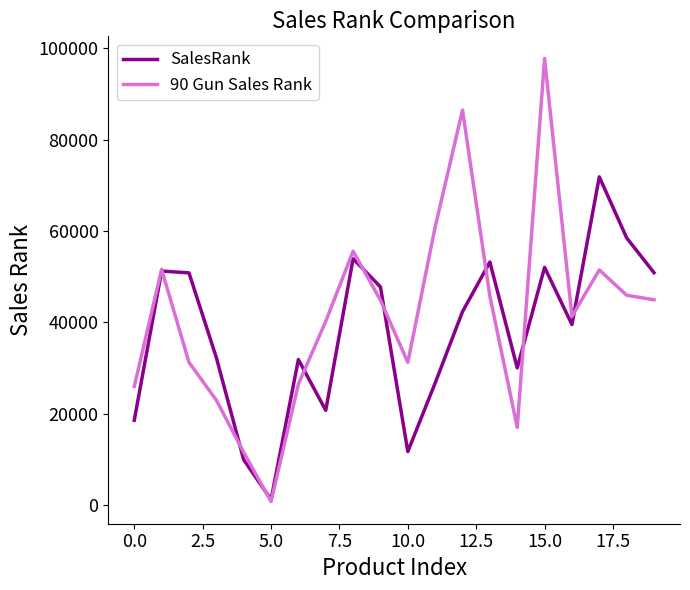

Rank the series by their maximum value, from lowest to highest.

SalesRank, 90 Gun Sales Rank